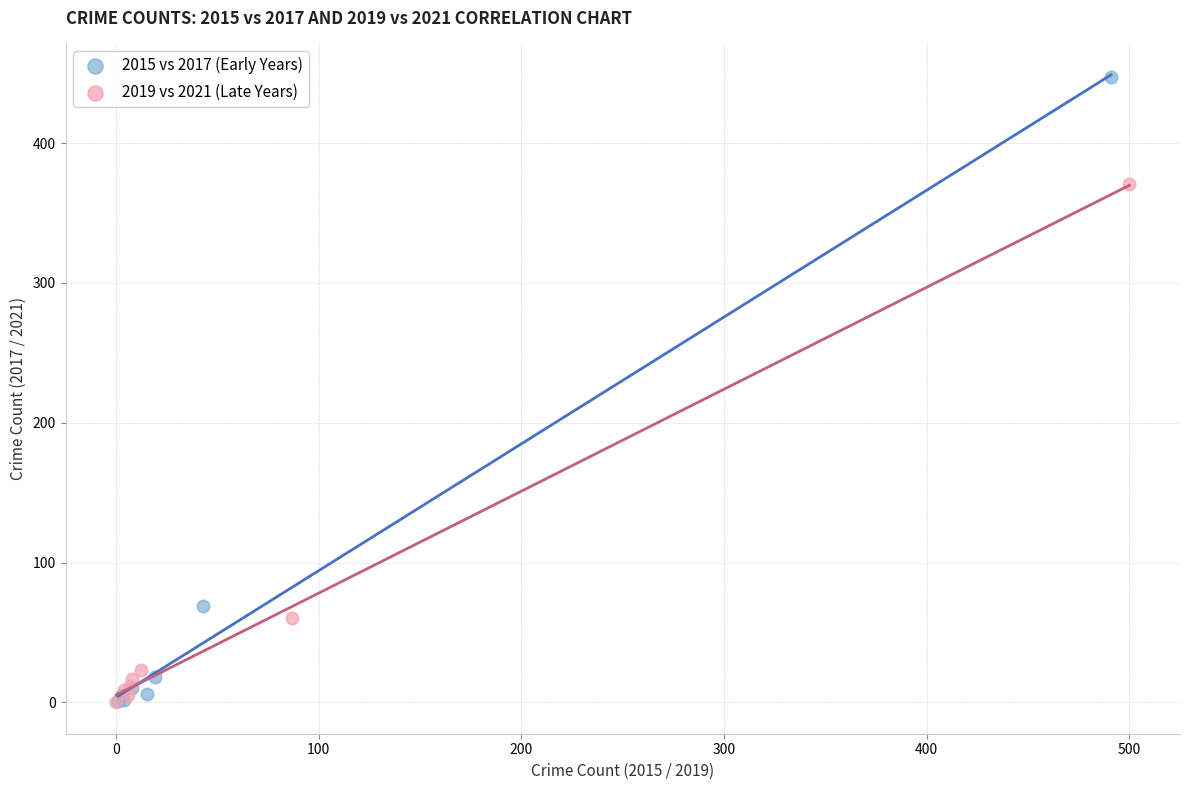

Which series reaches the maximum Y coordinate?

2015 vs 2017 (Early Years)